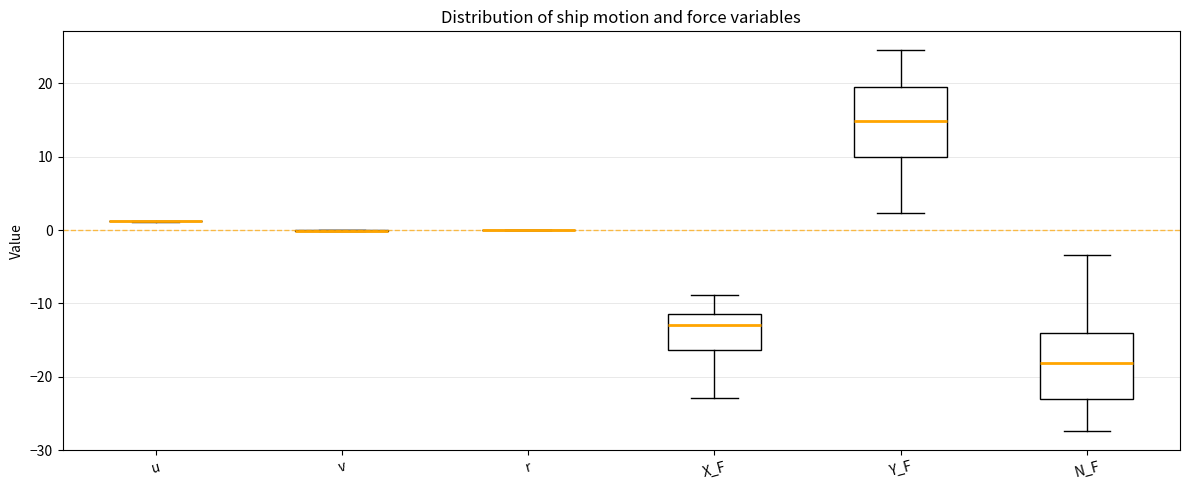

Reading left to right, transcribe this box plot: for each box, give where its median line is, the range the box spans, and where its two whiskers end, as read against the y-axis. The values are not printed on the chart, so give them approximately, as read against the axis.

u: box collapsed to a line at 1, whiskers 1 to 1
v: box collapsed to a line at 0, whiskers 0 to 0
r: box collapsed to a line at 0, whiskers 0 to 0
X_F: median -13, box -16 to -11, whiskers -23 to -9
Y_F: median 15, box 10 to 19, whiskers 2 to 25
N_F: median -18, box -23 to -14, whiskers -27 to -3